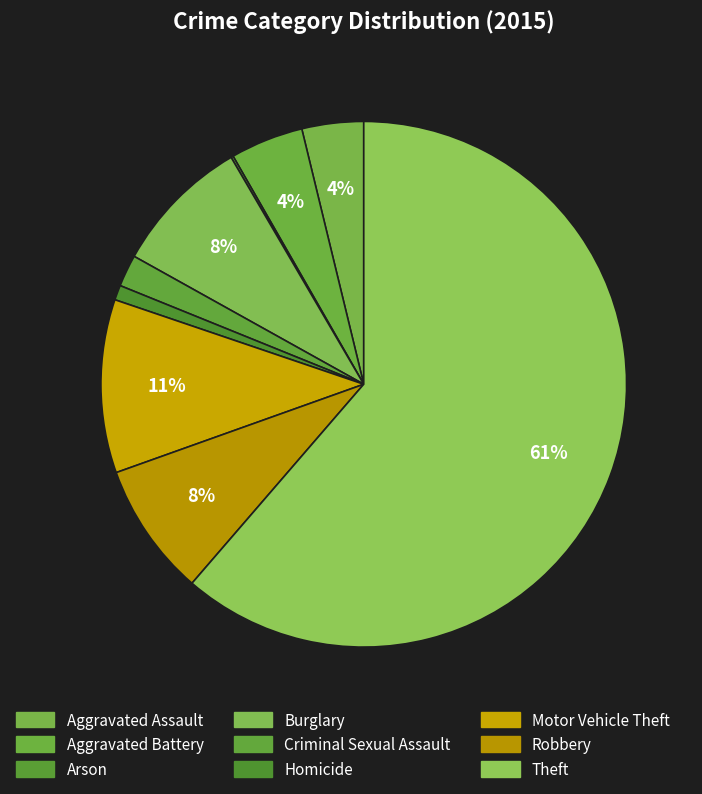

True or false: Arson accounts for 0% of the total.

True